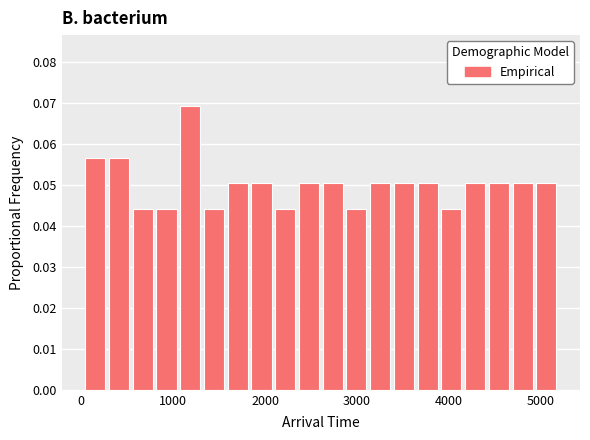

Read against the x-axis, roughly where is the centre of the tallest bar?

1200